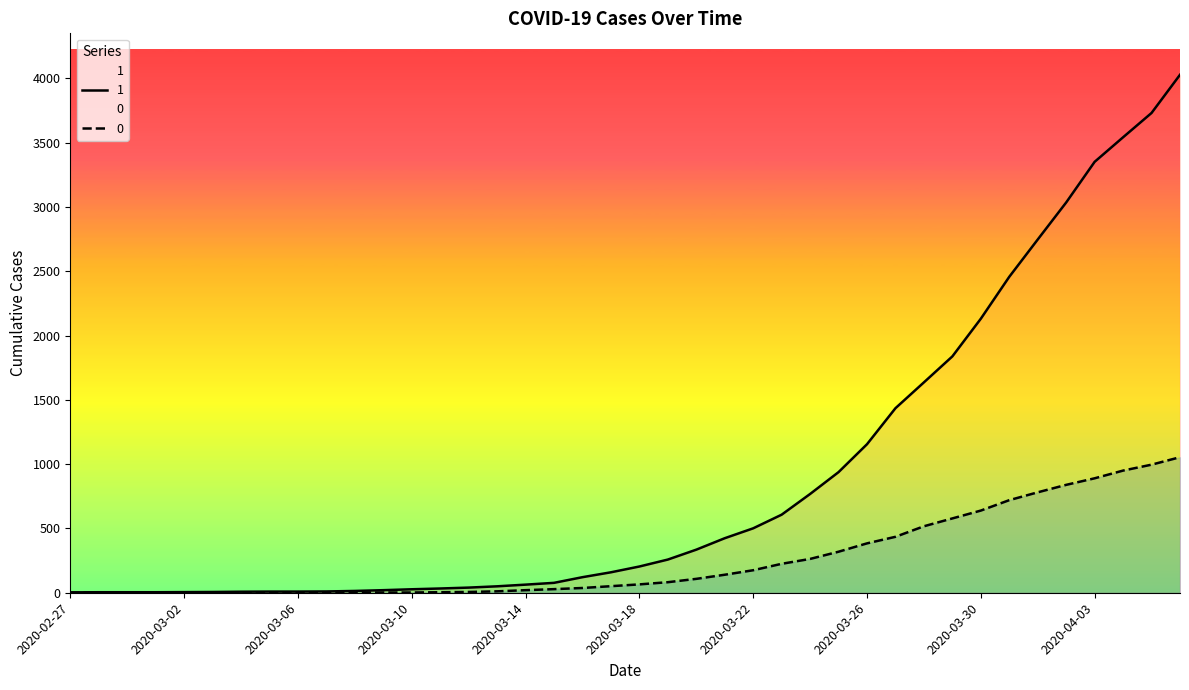

At which category is the sum across all series the highest?

2020-04-06